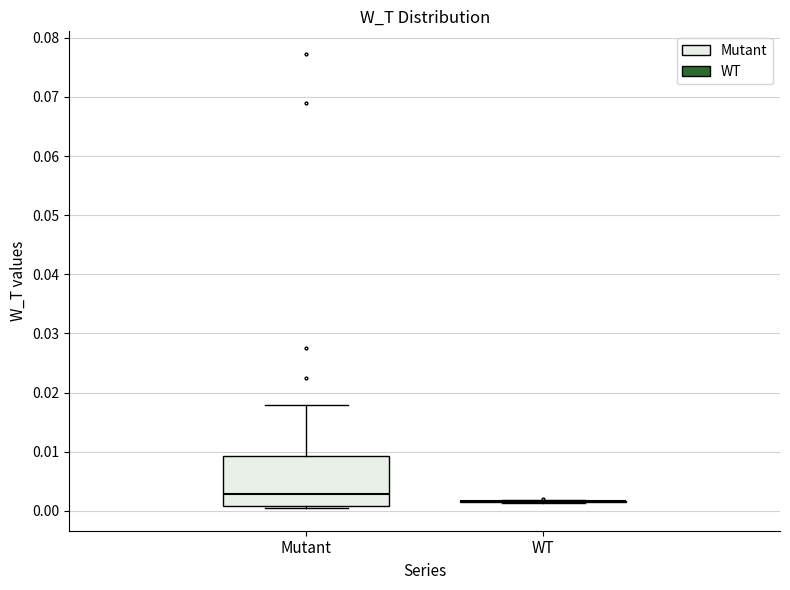

Which box is the tallest, from its lower edge to its upper edge?

Mutant